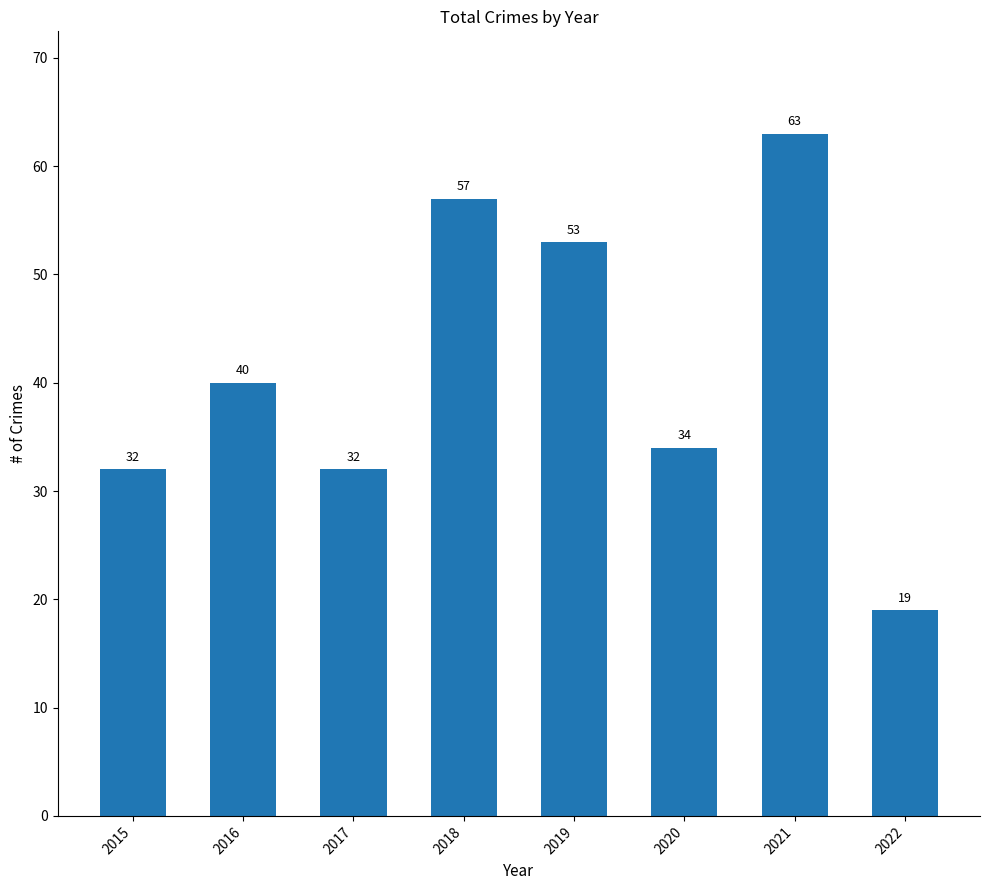

What is the sum of the values at 2022 and 2020?

53